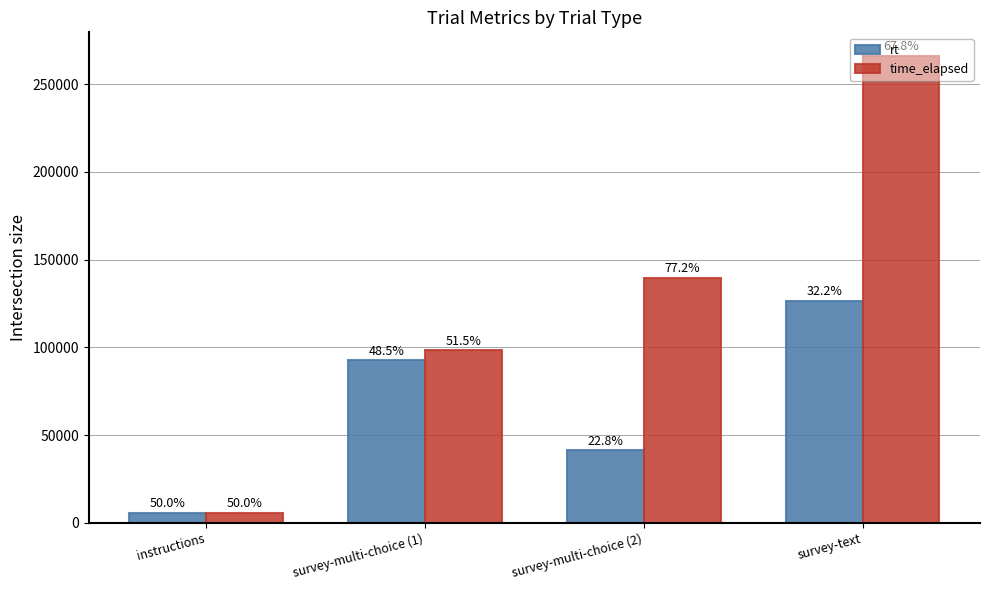

What is the difference between the maximum and second lowest values in the rt series?

85232